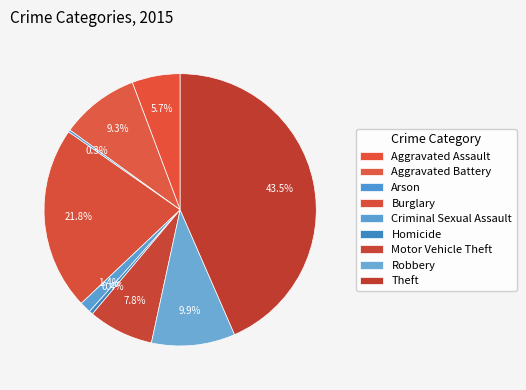

To the nearest percent, what is the combined percentage of Arson and Aggravated Battery?

10%